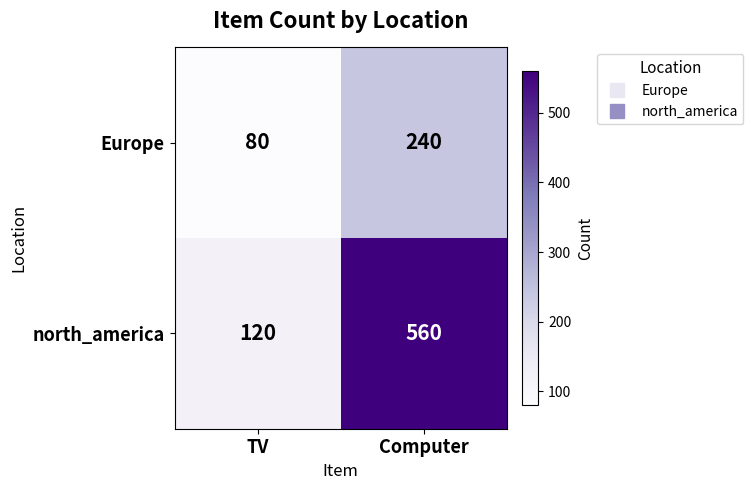

Is it true that north_america equals 560 at Computer?

True